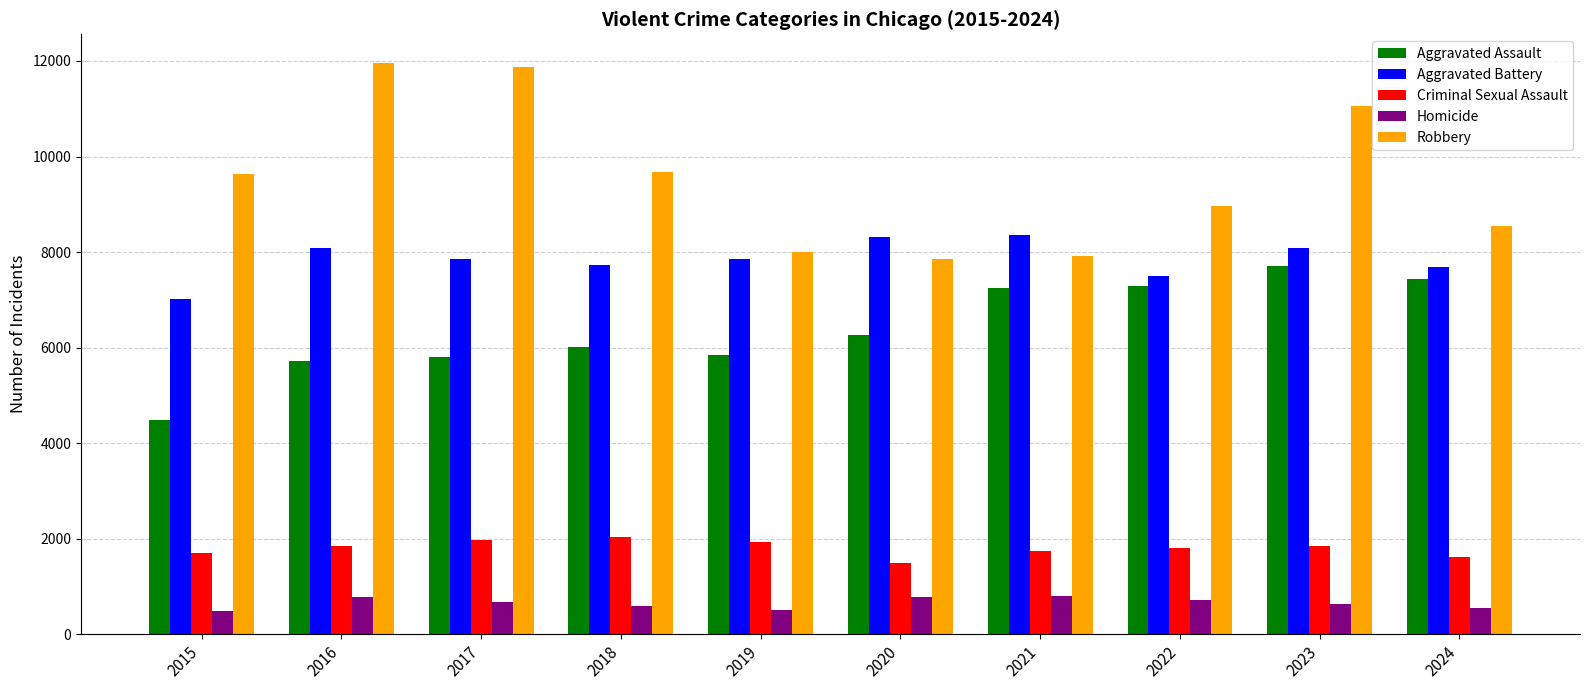

Rank the series at 2021 from highest to lowest value.

Aggravated Battery, Robbery, Aggravated Assault, Criminal Sexual Assault, Homicide